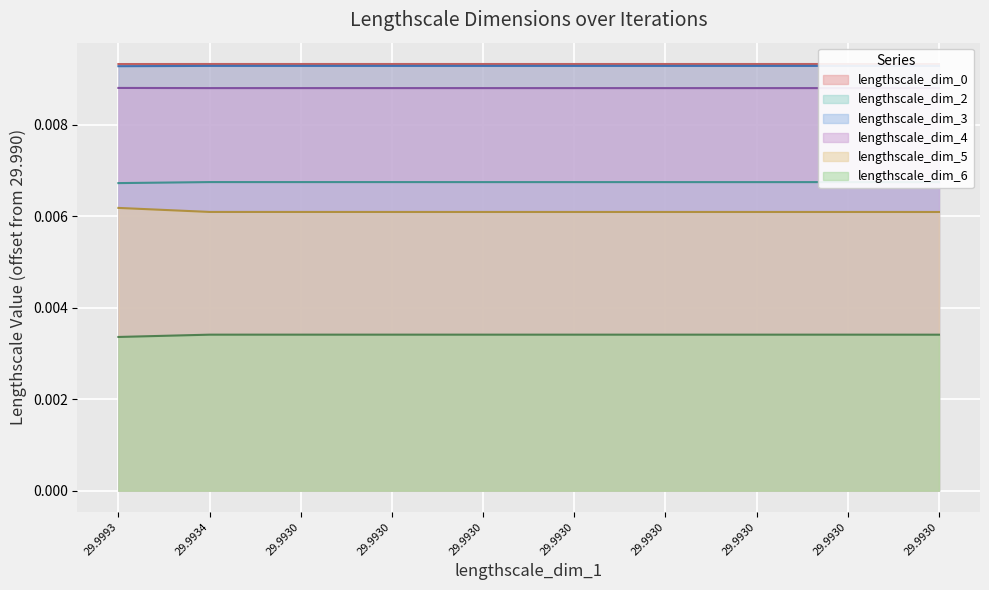

List the labels in order of lengthscale_dim_6 value, largest first.

29.9930, 29.9930, 29.9930, 29.9930, 29.9930, 29.9930, 29.9930, 29.9934, 29.9930, 29.9993